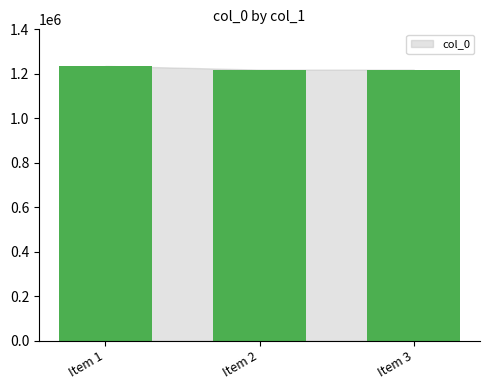

The chart shows a value of 1235579 at Item 1. True or false?

True